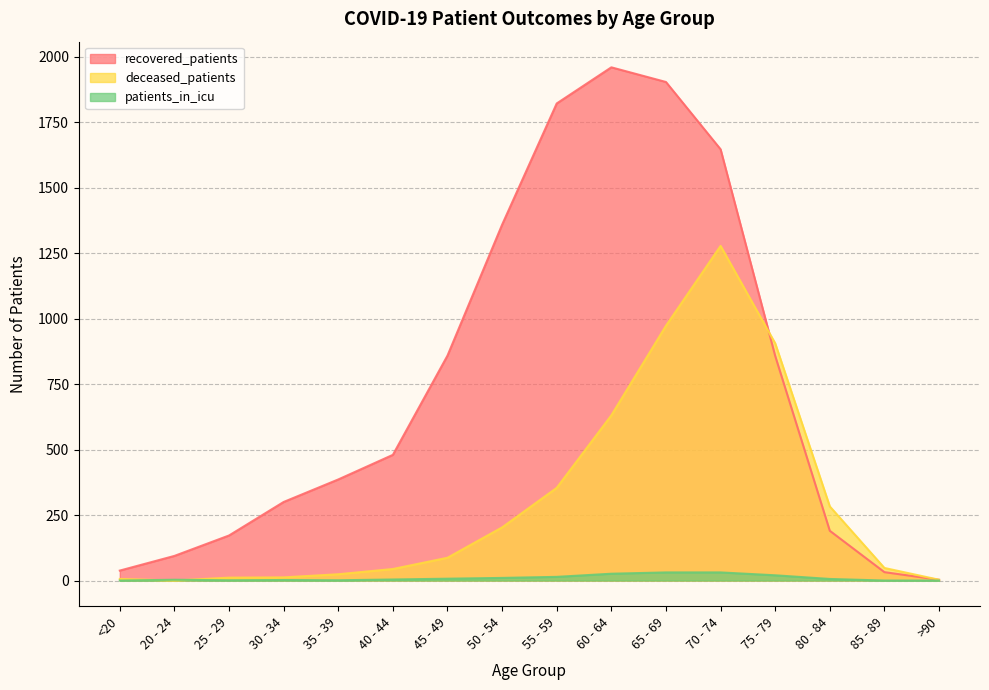

Rank the categories by patients_in_icu value from highest to lowest.

65 - 69, 70 - 74, 60 - 64, 75 - 79, 55 - 59, 50 - 54, 45 - 49, 80 - 84, 40 - 44, 20 - 24, 30 - 34, 25 - 29, 35 - 39, <20, 85 - 89, >90